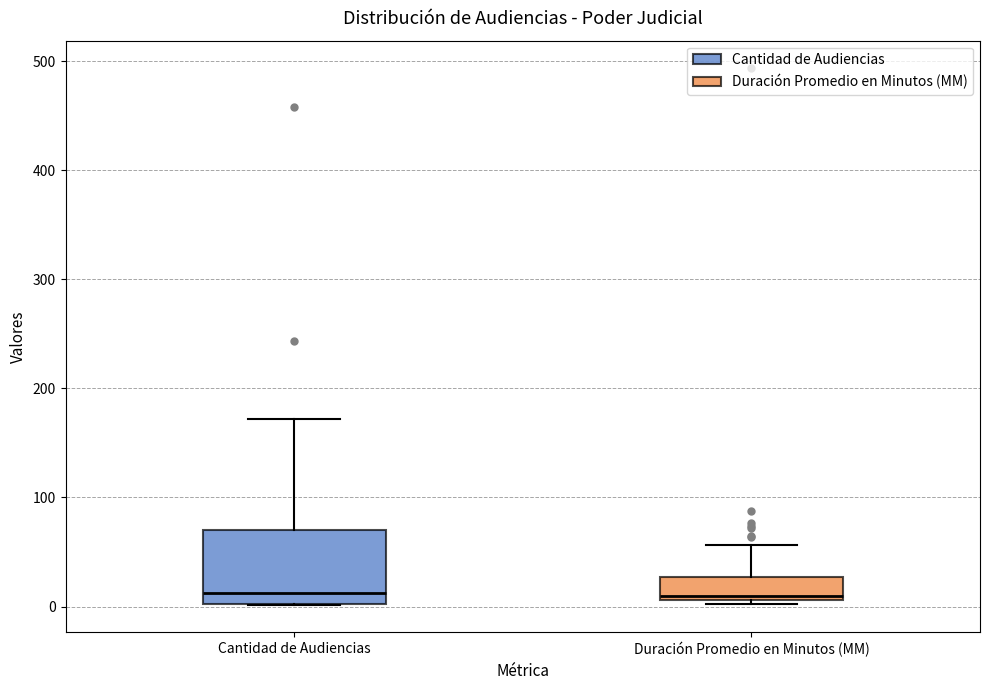

Where does the upper whisker of the box for Cantidad de Audiencias end on the y-axis? The values are not printed on the chart, so give them approximately, as read against the axis.

170